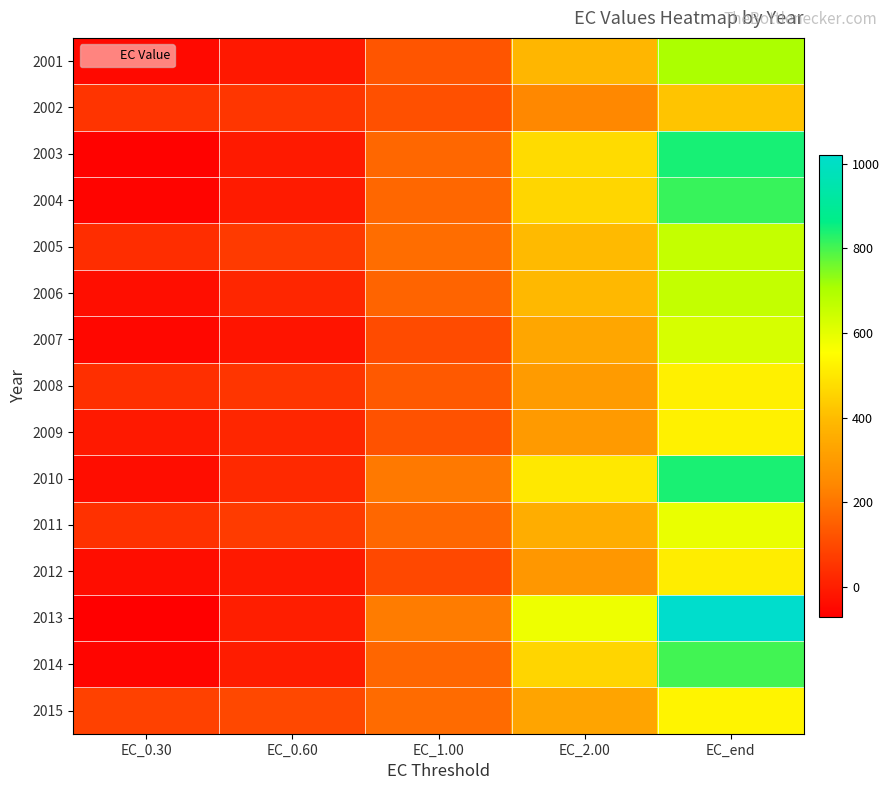

Reading left to right, transcribe all the data shown in this chart.

2001: EC_0.30=-47.6	EC_0.60=-12.0	EC_1.00=128.0	EC_2.00=384.5	EC_end=704.2
2002: EC_0.30=52.0	EC_0.60=56.3	EC_1.00=114.5	EC_2.00=242.5	EC_end=418.4
2003: EC_0.30=-61.5	EC_0.60=-8.1	EC_1.00=167.5	EC_2.00=472.9	EC_end=841.4
2004: EC_0.30=-57.5	EC_0.60=-3.4	EC_1.00=168.2	EC_2.00=461.8	EC_end=811.5
2005: EC_0.30=35.2	EC_0.60=65.9	EC_1.00=183.0	EC_2.00=395.5	EC_end=659.0
2006: EC_0.30=-35.1	EC_0.60=18.3	EC_1.00=160.7	EC_2.00=392.2	EC_end=661.6
2007: EC_0.30=-52.1	EC_0.60=-21.3	EC_1.00=104.3	EC_2.00=336.7	EC_end=627.7
2008: EC_0.30=39.5	EC_0.60=53.3	EC_1.00=136.4	EC_2.00=302.5	EC_end=519.8
2009: EC_0.30=-9.9	EC_0.60=19.7	EC_1.00=120.9	EC_2.00=300.5	EC_end=521.3
2010: EC_0.30=-37.2	EC_0.60=28.4	EC_1.00=208.2	EC_2.00=501.0	EC_end=839.5
2011: EC_0.30=45.3	EC_0.60=67.7	EC_1.00=167.6	EC_2.00=355.4	EC_end=592.3
2012: EC_0.30=-38.5	EC_0.60=-11.1	EC_1.00=98.1	EC_2.00=288.8	EC_end=513.0
2013: EC_0.30=-69.2	EC_0.60=1.1	EC_1.00=217.0	EC_2.00=583.5	EC_end=1019.8
2014: EC_0.30=-54.4	EC_0.60=-1.7	EC_1.00=166.6	EC_2.00=456.5	EC_end=803.9
2015: EC_0.30=81.8	EC_0.60=96.7	EC_1.00=175.7	EC_2.00=330.2	EC_end=530.4